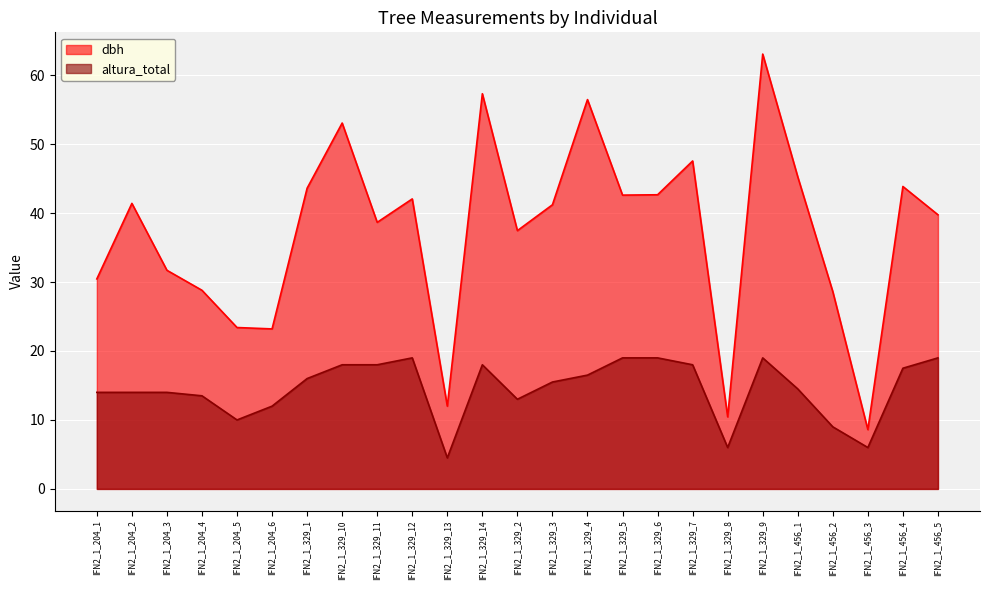

At which label does dbh first exceed 41?

IFN2_1_204_2